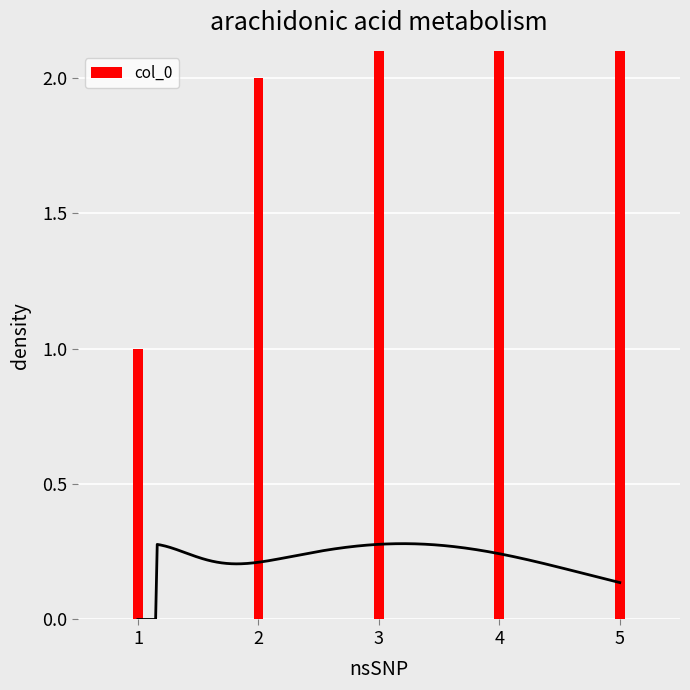

Reading left to right, what are all the values shown in this chart?

1=1	2=2	3=3	4=4	5=5